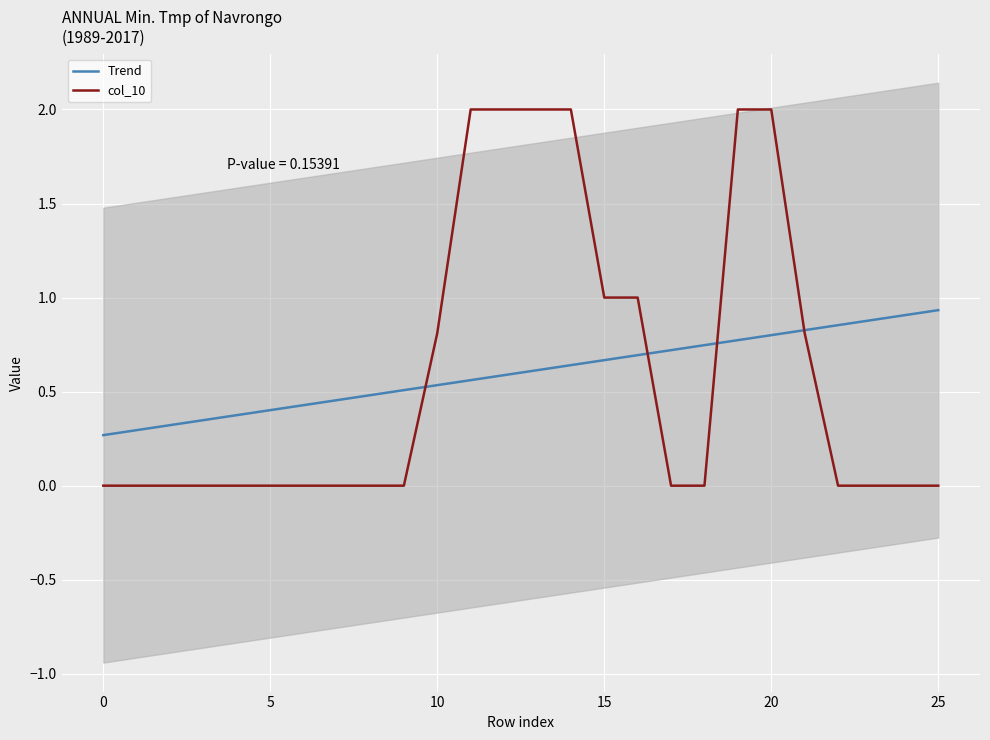

Which series has the widest spread of values?

col_10